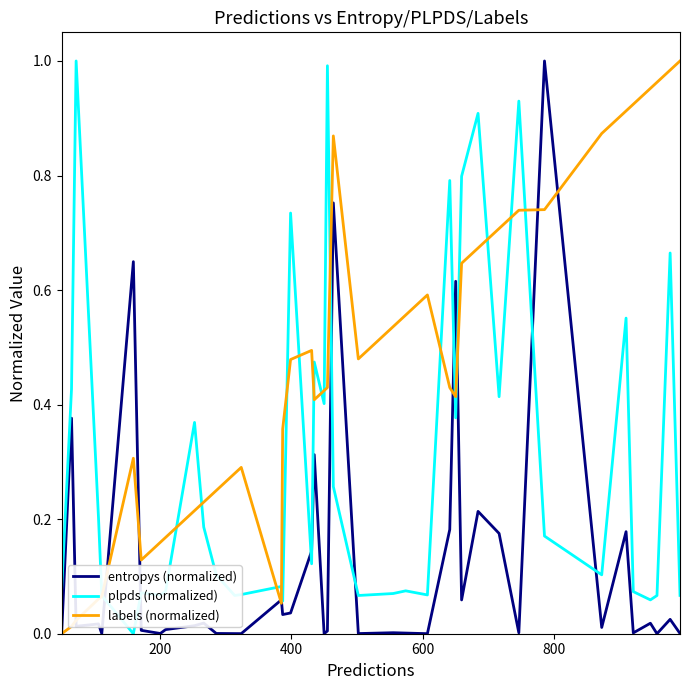

List the series in order of their overall mean, lowest first.

entropys (normalized), plpds (normalized), labels (normalized)